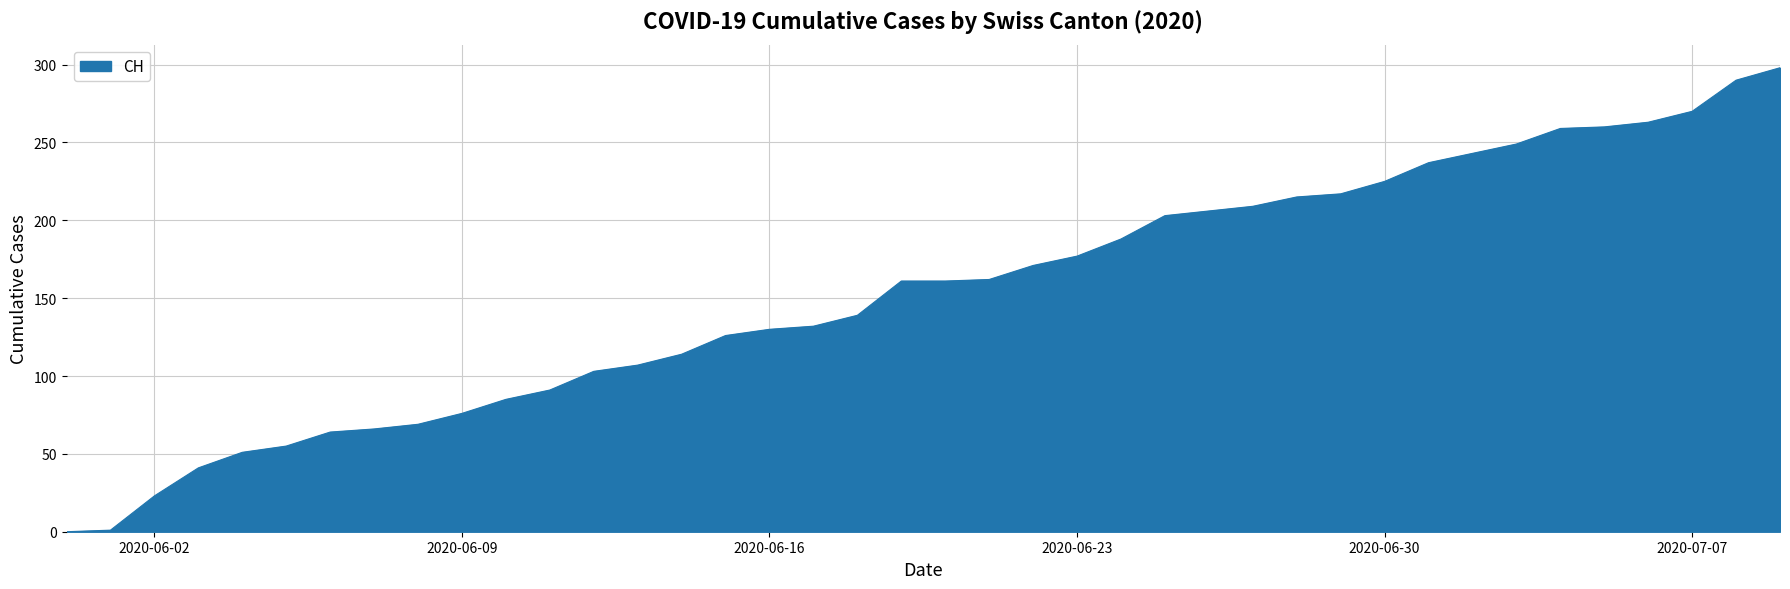

What is the greatest value displayed?

298